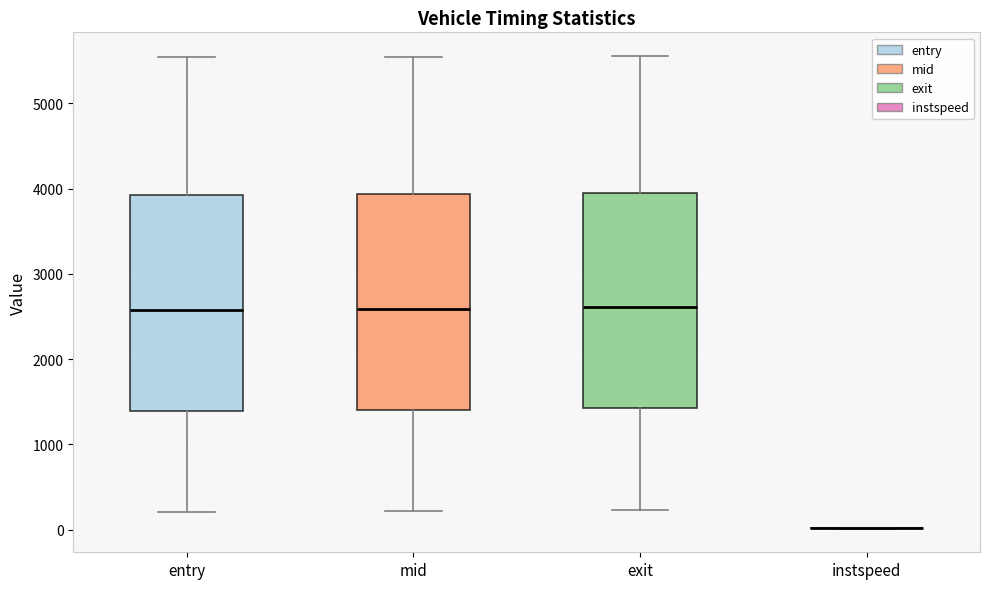

Where does the upper whisker of the box for mid end on the y-axis? The values are not printed on the chart, so give them approximately, as read against the axis.

5500